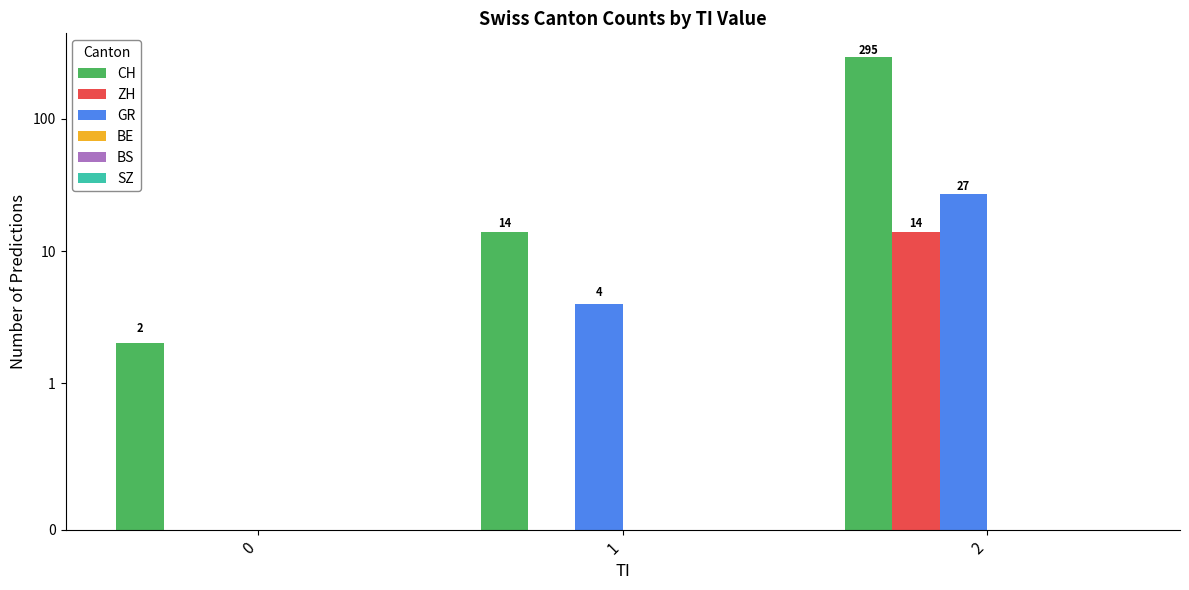

At which category is the sum across all series the highest?

2